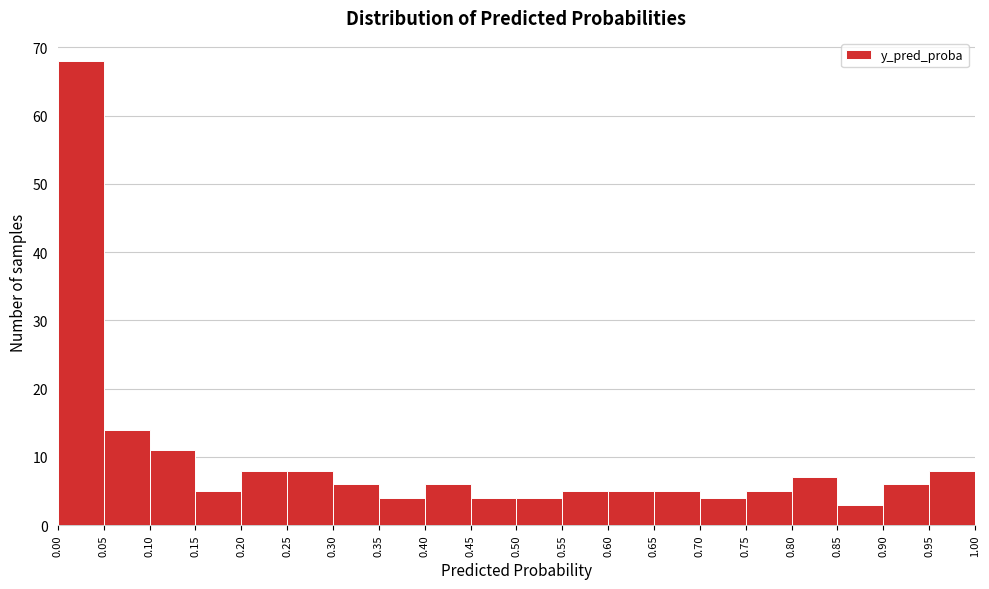

Reading left to right, list every bar in this chart as the range it spans on the x-axis followed by its height. The values are not printed on the chart, so give them approximately, as read against the axis.

0.00 to 0.05: 68
0.05 to 0.10: 14
0.10 to 0.15: 11
0.15 to 0.20: 5
0.20 to 0.25: 8
0.25 to 0.30: 8
0.30 to 0.35: 6
0.35 to 0.40: 4
0.40 to 0.45: 6
0.45 to 0.50: 4
0.50 to 0.55: 4
0.55 to 0.60: 5
0.60 to 0.65: 5
0.65 to 0.70: 5
0.70 to 0.75: 4
0.75 to 0.80: 5
0.80 to 0.85: 7
0.85 to 0.90: 3
0.90 to 0.95: 6
0.95 to 1.00: 8